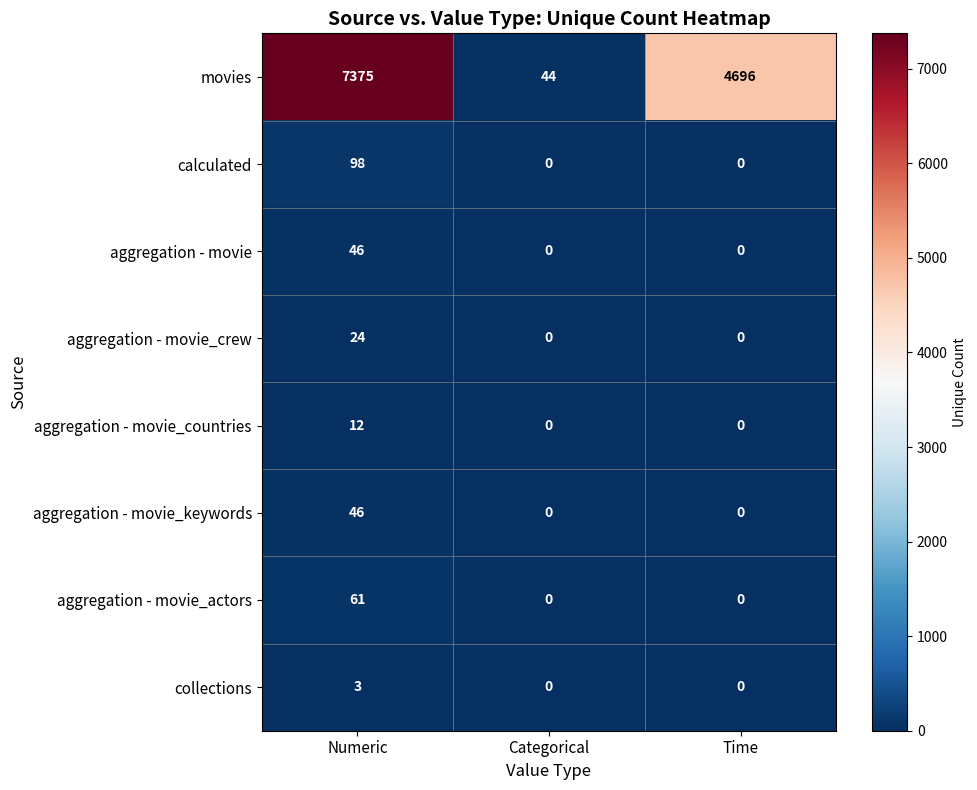

What is the sum of all movies values?

12115